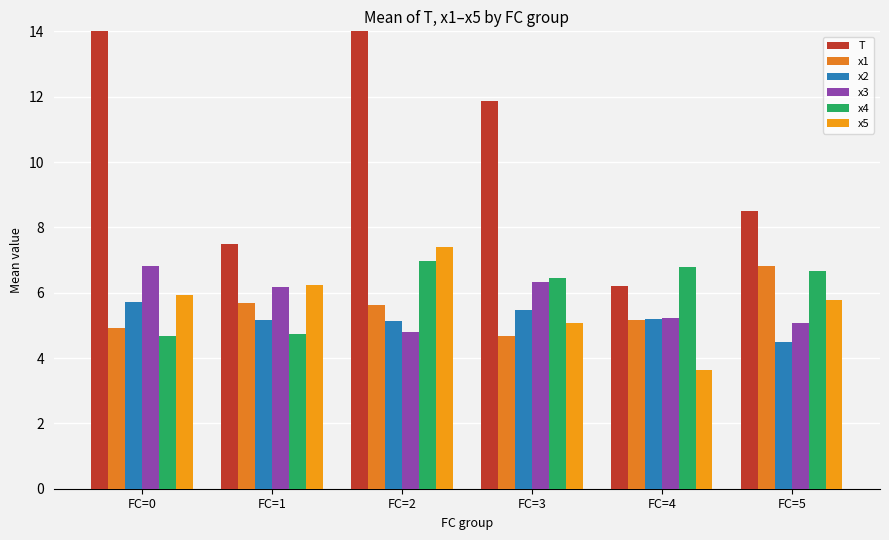

What is the maximum value shown in the chart?

18.0